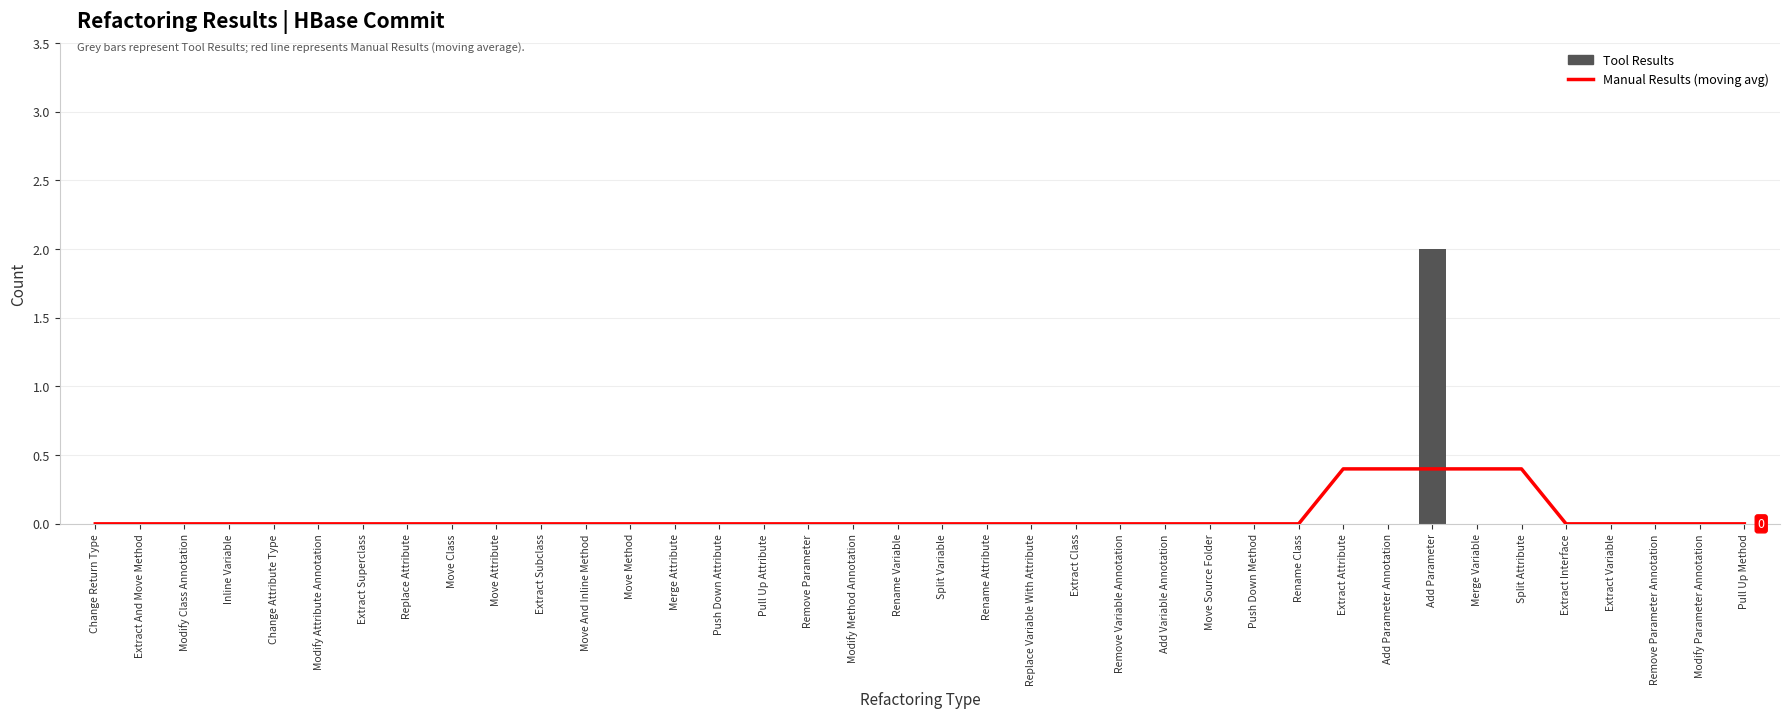

Between Modify Attribute Annotation and Extract Subclass, which is larger?

Modify Attribute Annotation